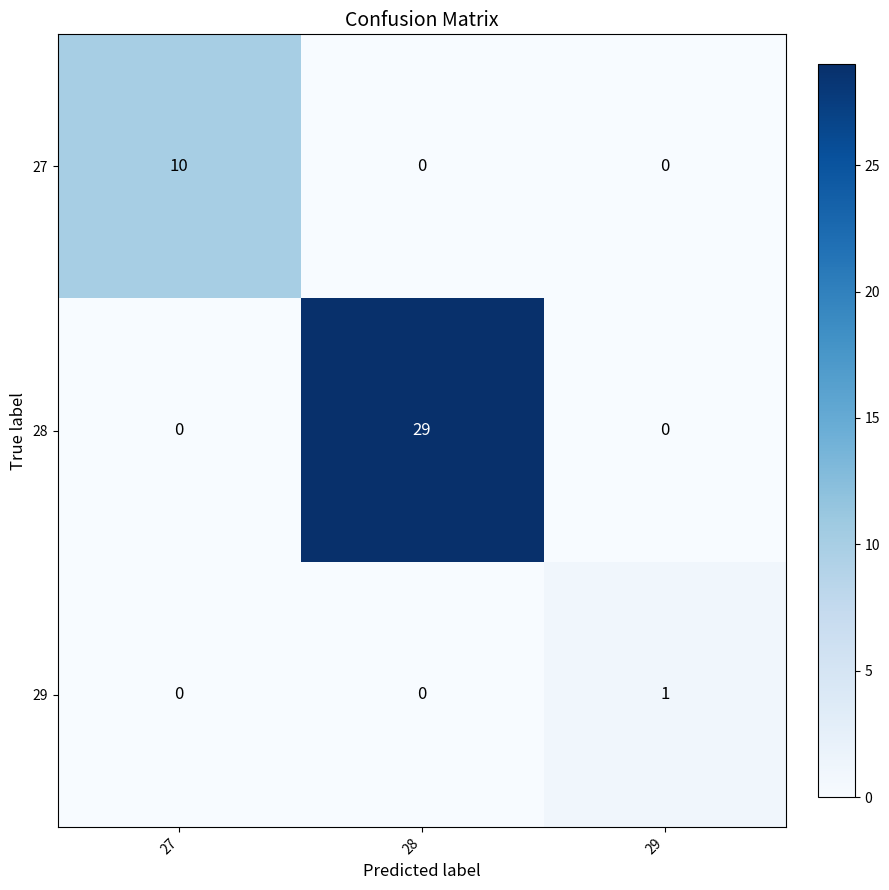

Which series has the largest total across all categories?

28